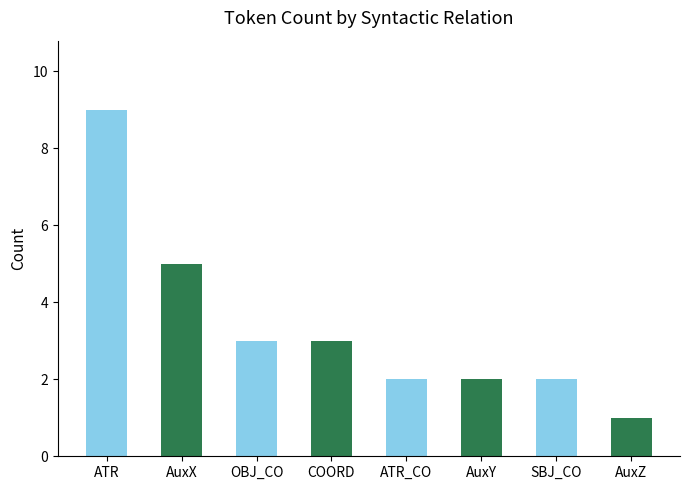

The value at ATR is 16. True or false?

False